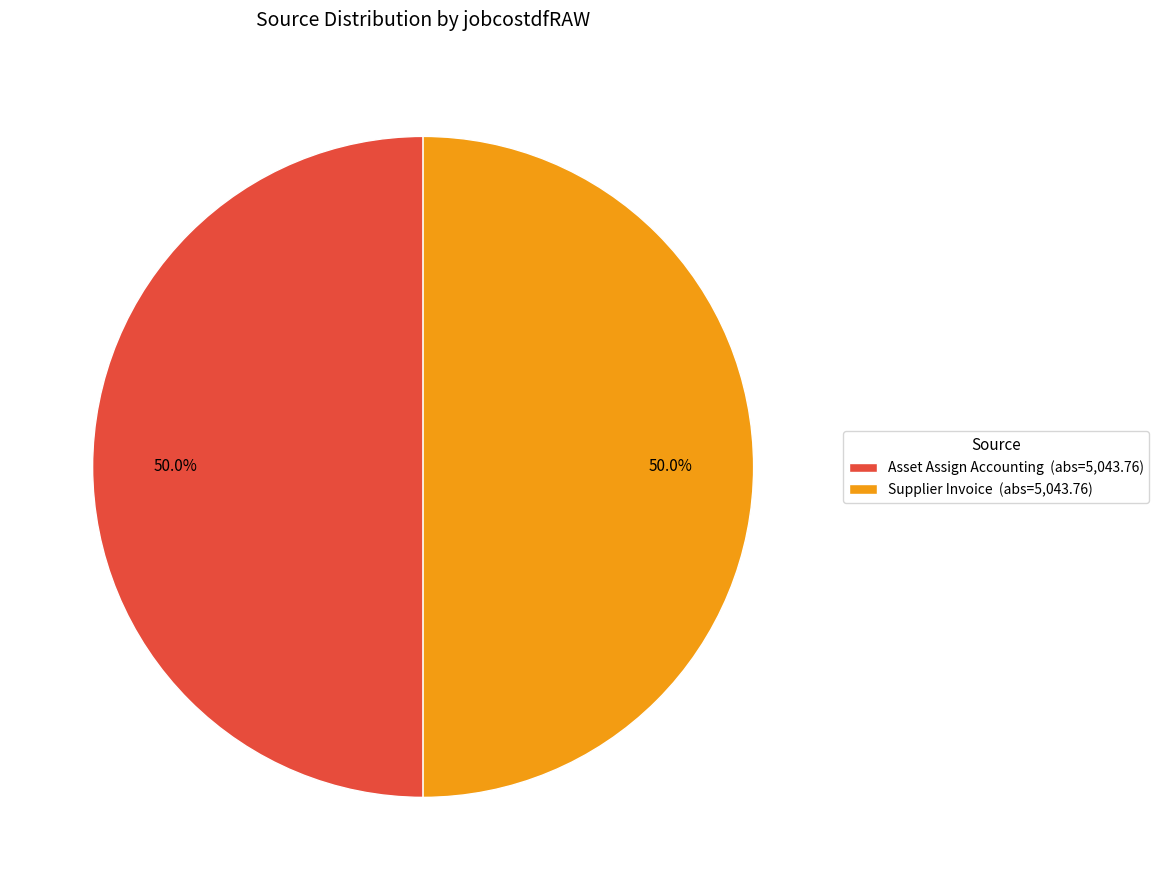

Count the number of slices in the pie.

2